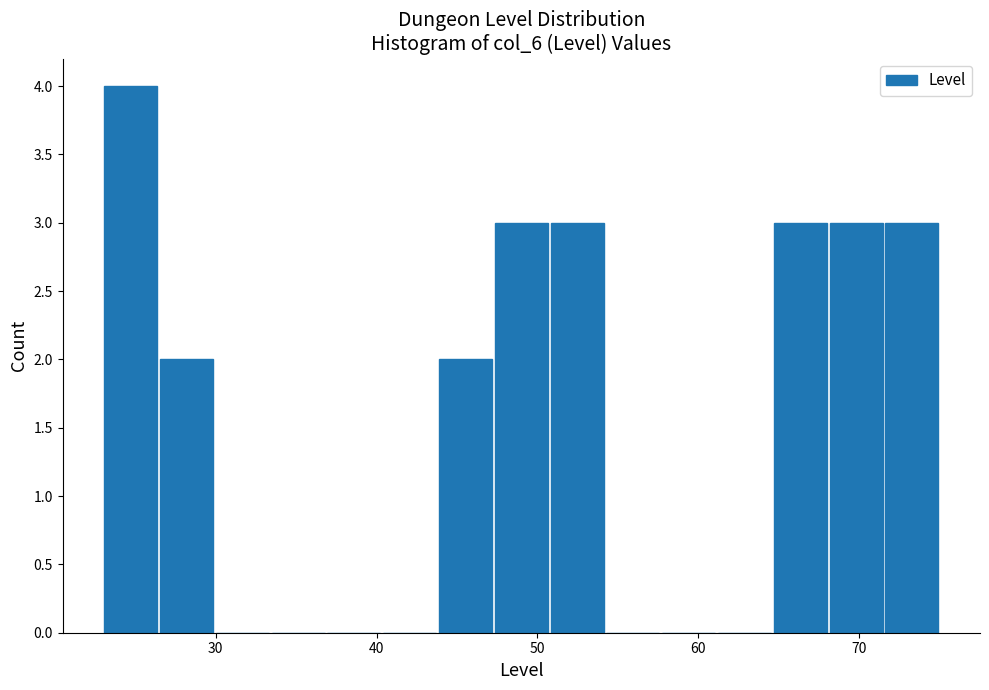

Read against the x-axis, roughly where is the centre of the tallest bar?

25